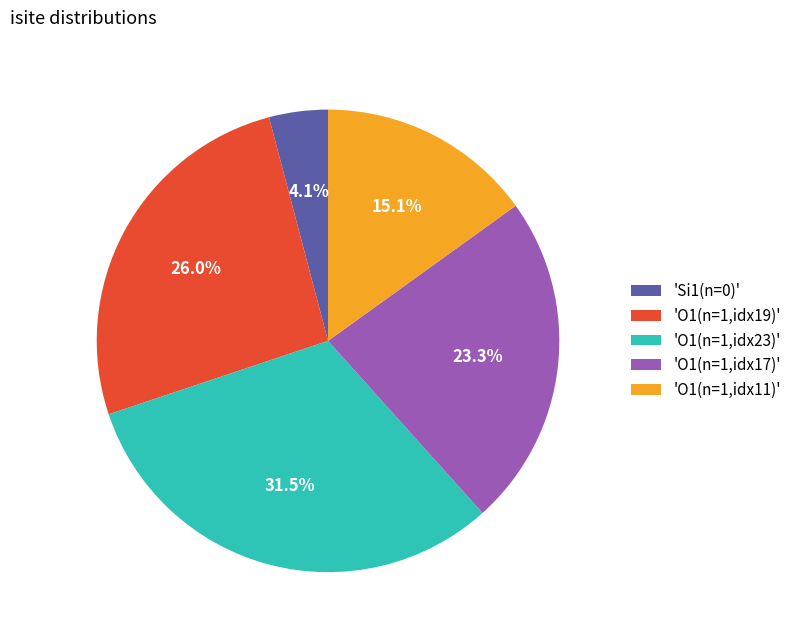

How many segments does this pie chart have?

5